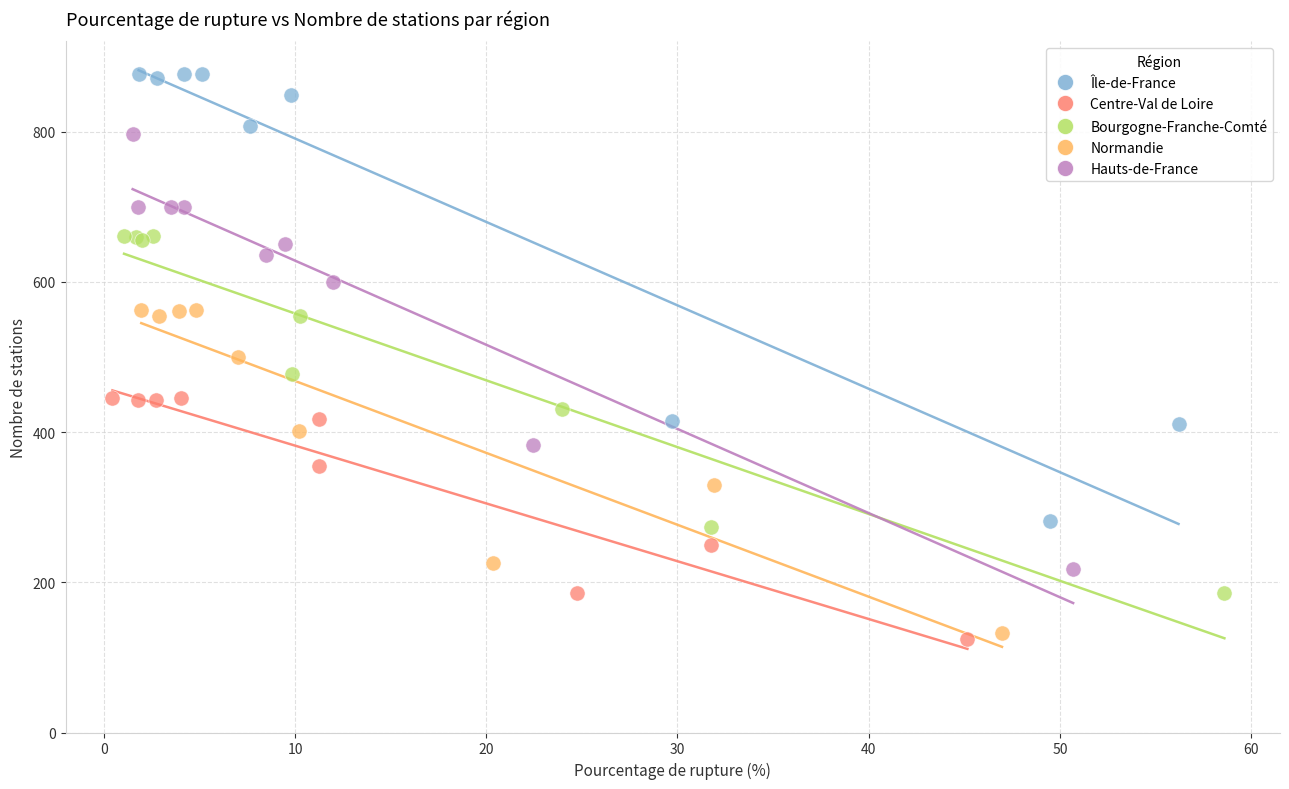

Which series has the largest Y range (max minus min)?

Île-de-France